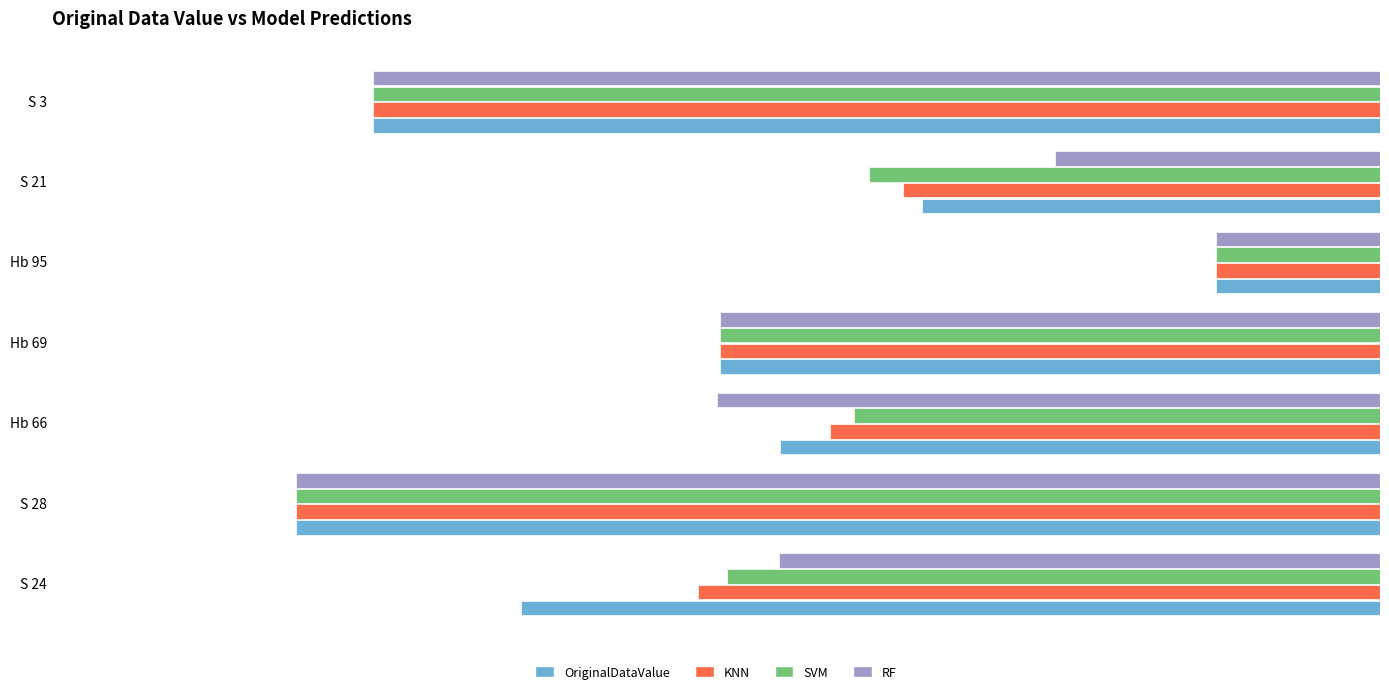

What is the spread (max minus min) of values at S 21?

0.8